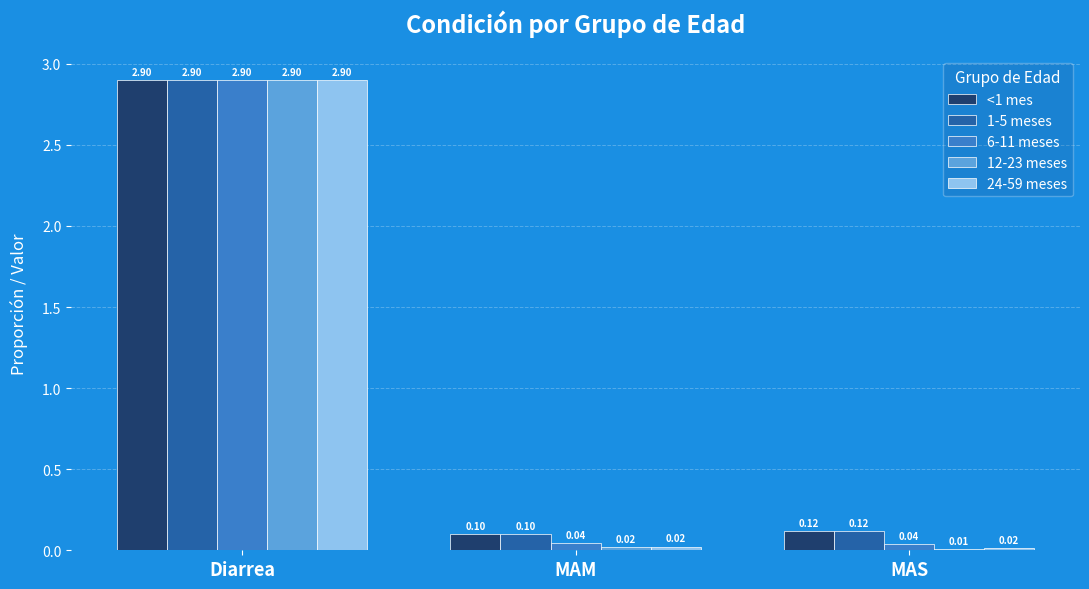

How many data points does each series have?

3